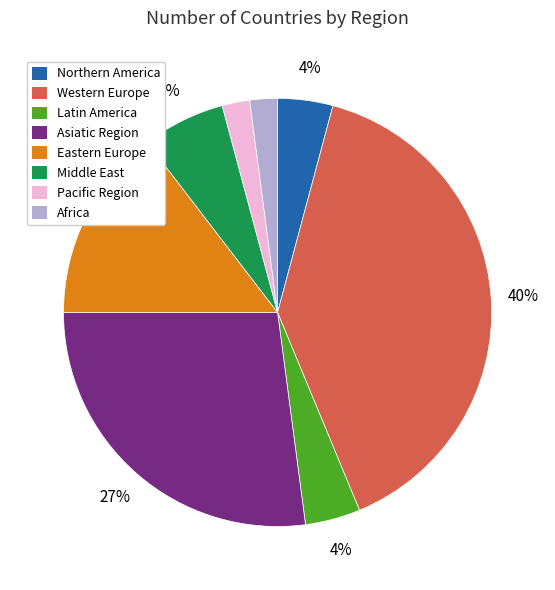

The Middle East slice represents 6% of the pie. True or false?

True